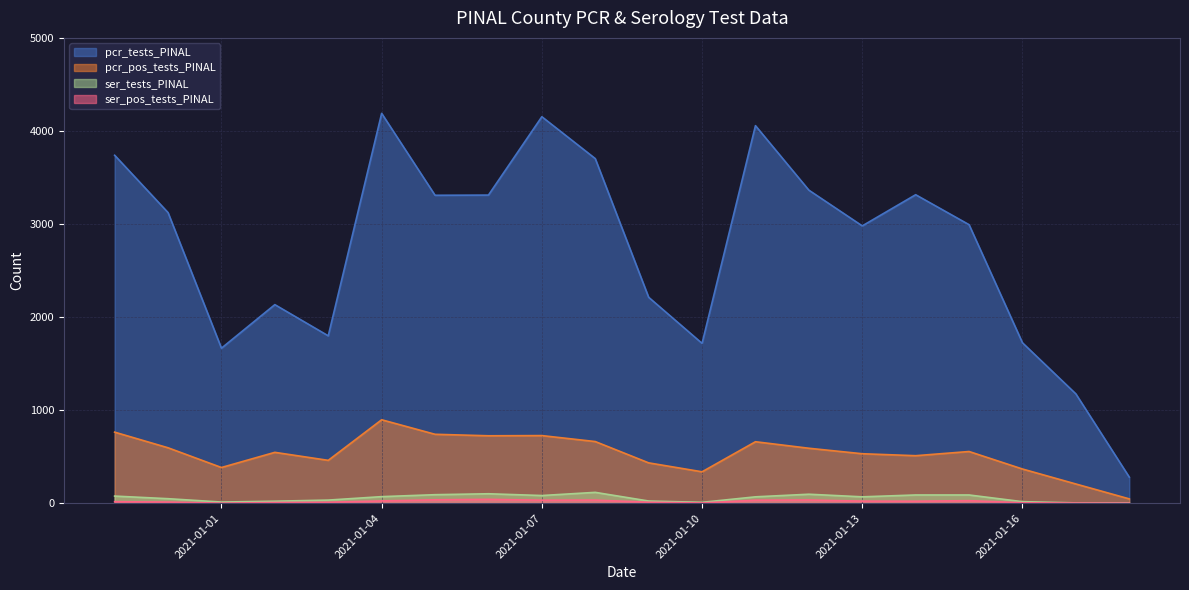

True or false: ser_pos_tests_PINAL and ser_tests_PINAL cross at least once.

False